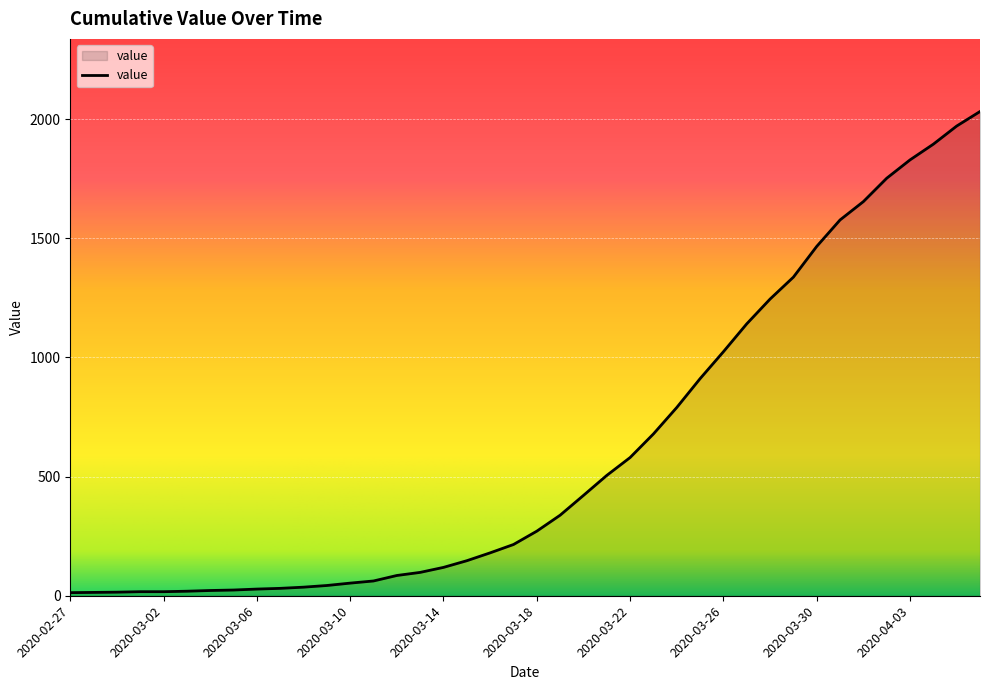

What is the greatest value displayed?

2032